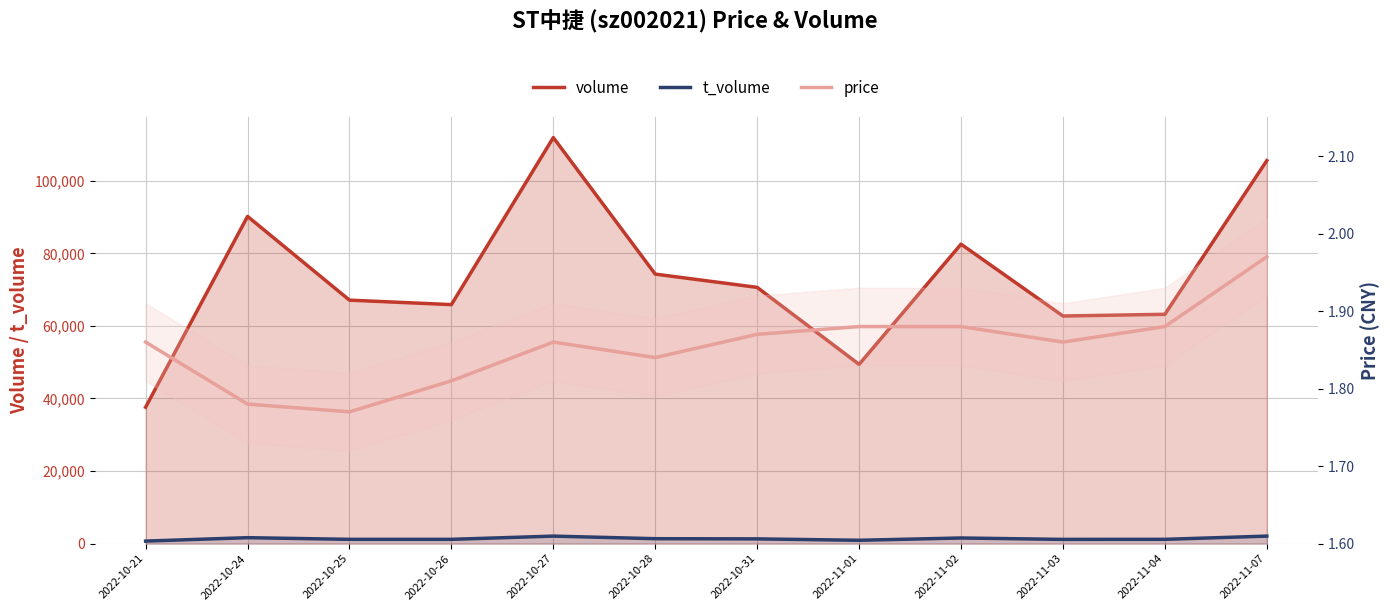

What are all the series names shown in the legend?

volume, t_volume, price